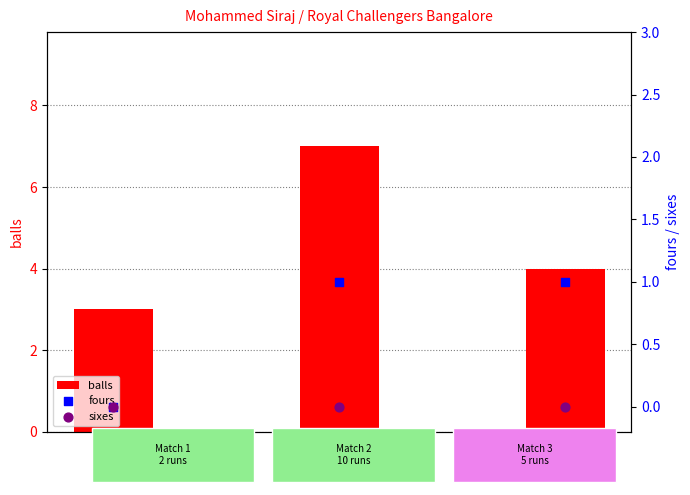

Which series has the largest total across all categories?

balls